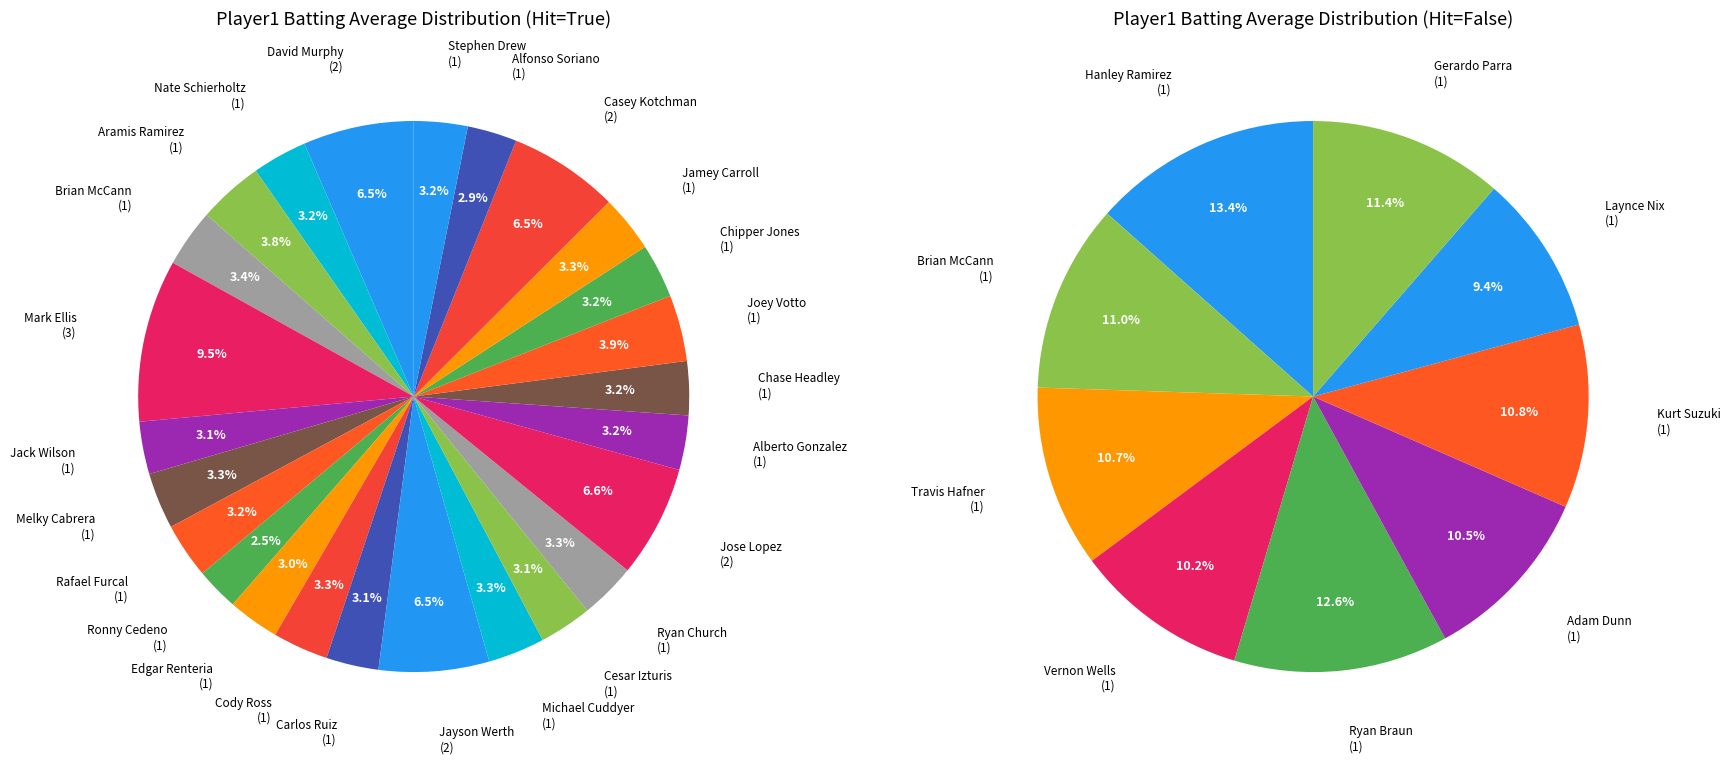

Does any single category account for the majority?

No